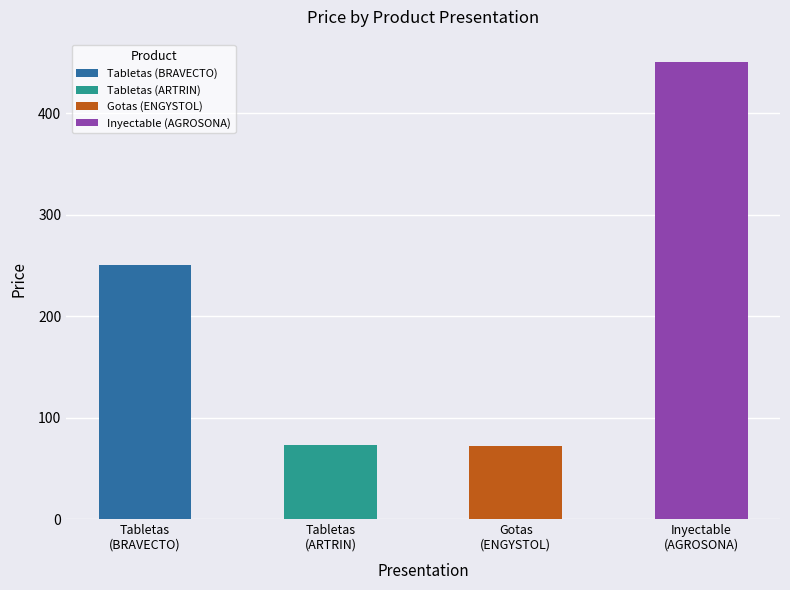

What is the difference between the maximum and second lowest values in the price series?

377